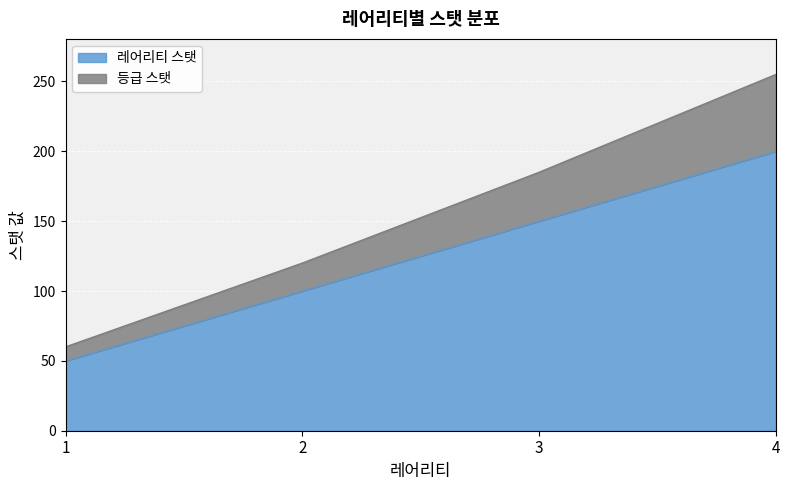

Is the value of 레어리티 스탯 at 4 greater than the value of 등급 스탯 at 1?

Yes